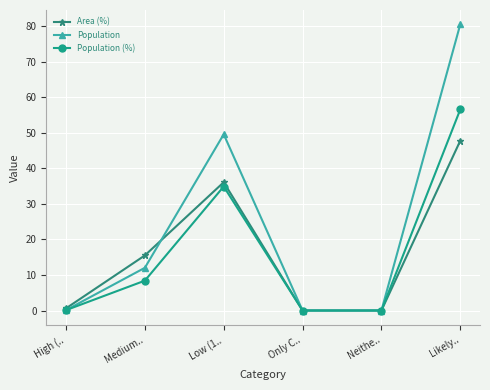

Does the chart have visible grid lines?

Yes